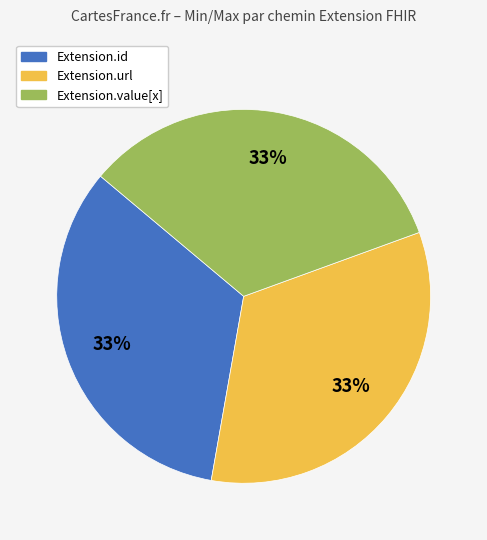

Count the number of slices in the pie.

3